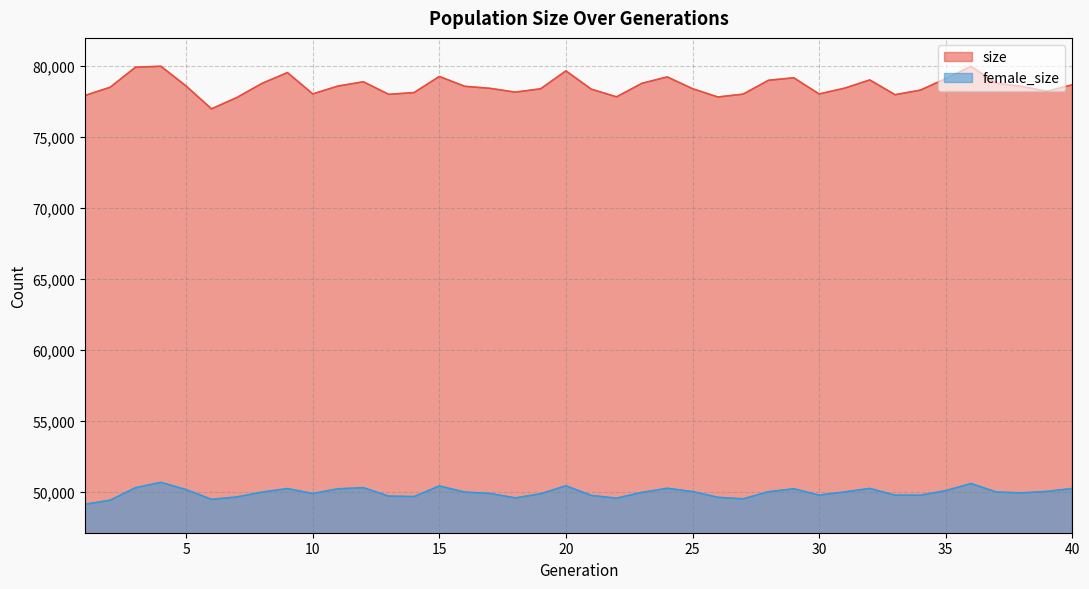

What is the average value of the female_size series?

49928